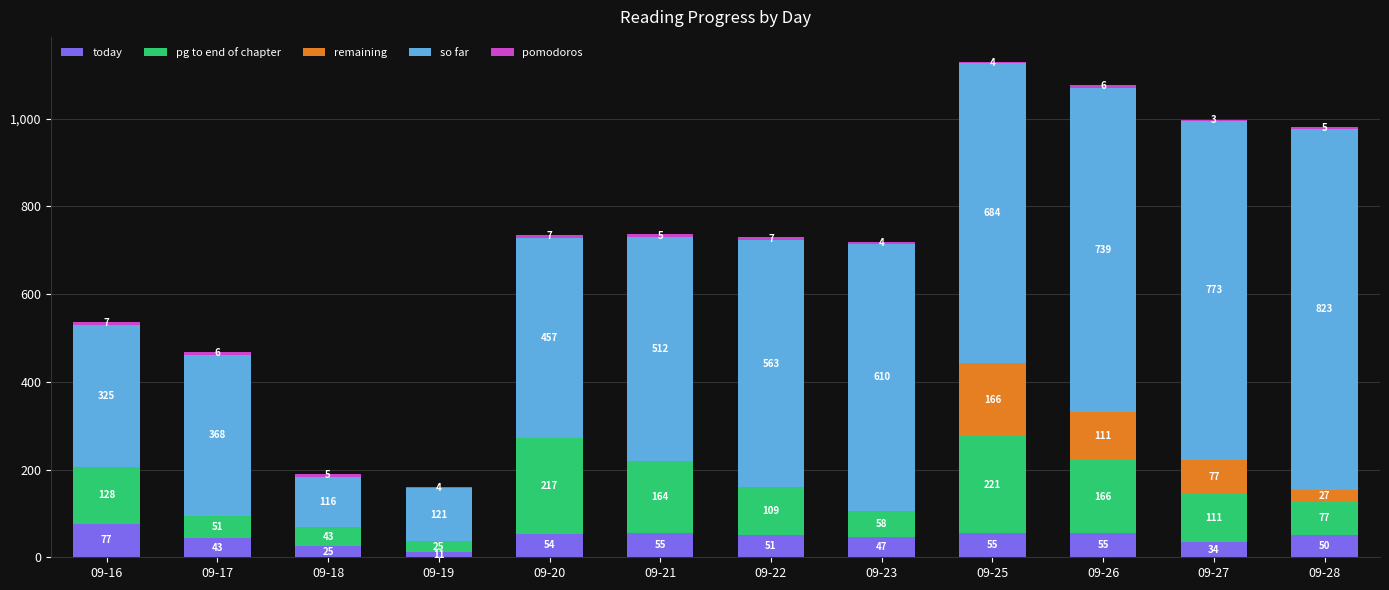

The value of today at 09-22 is 51. True or false?

True